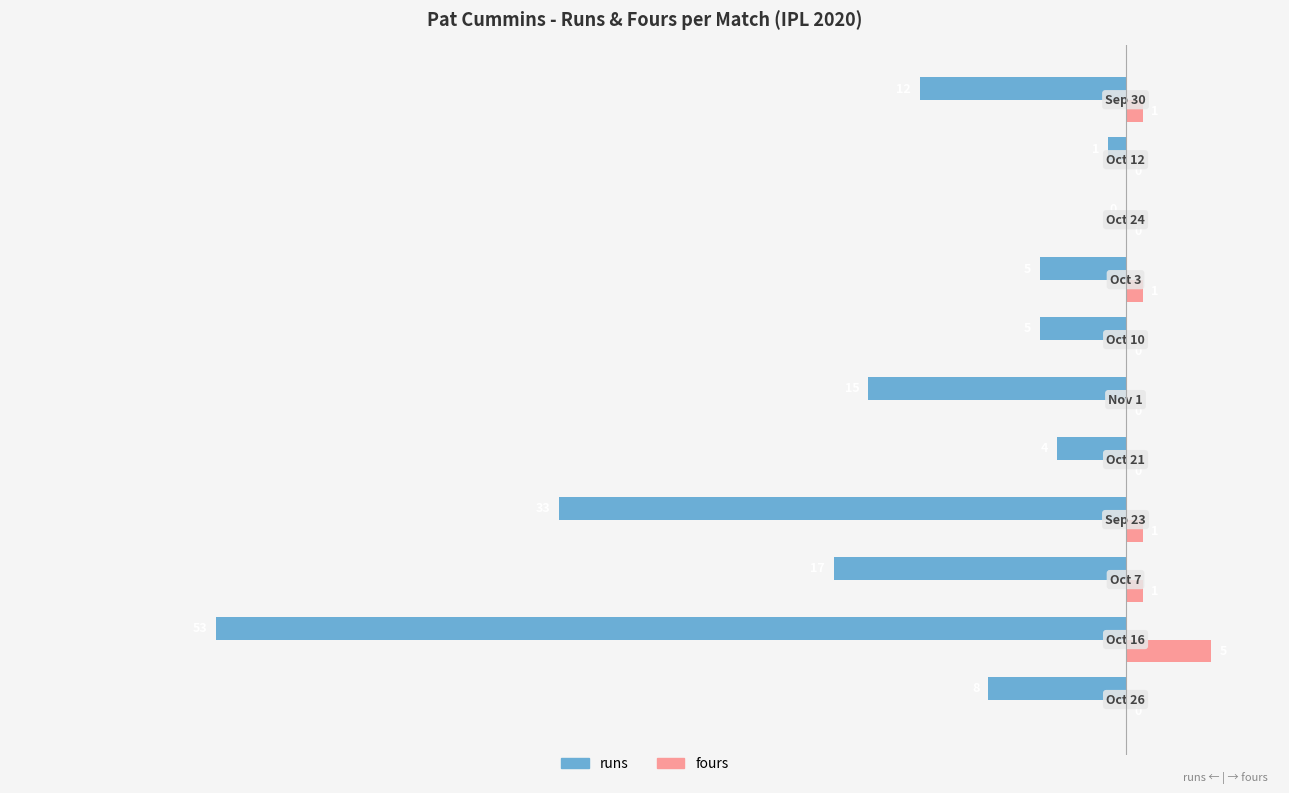

What is the average value of the runs series?

-14